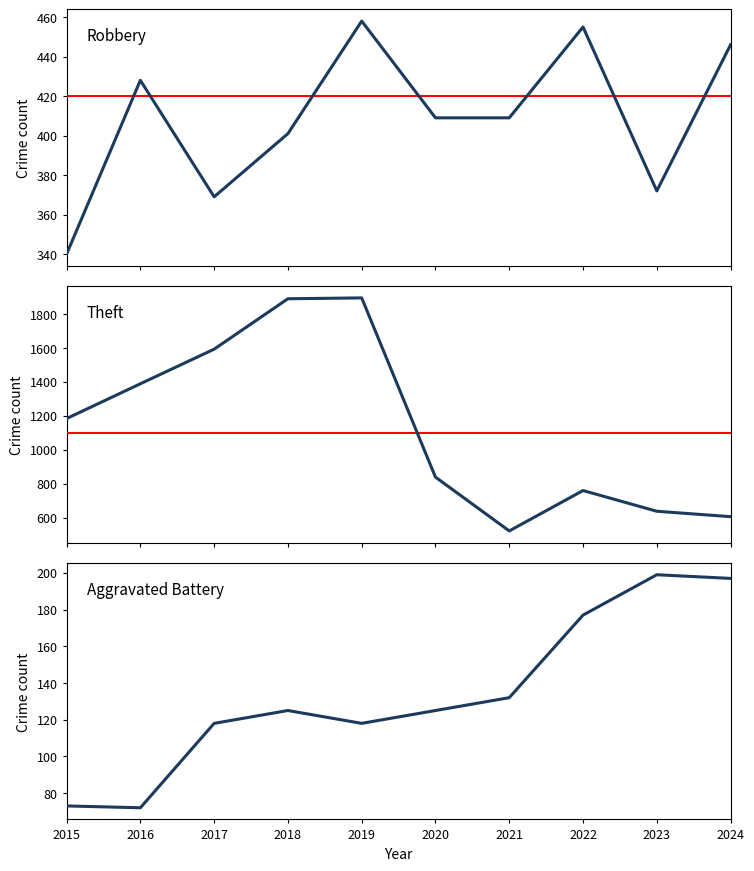

What is the total value across all series at 2021?

1063